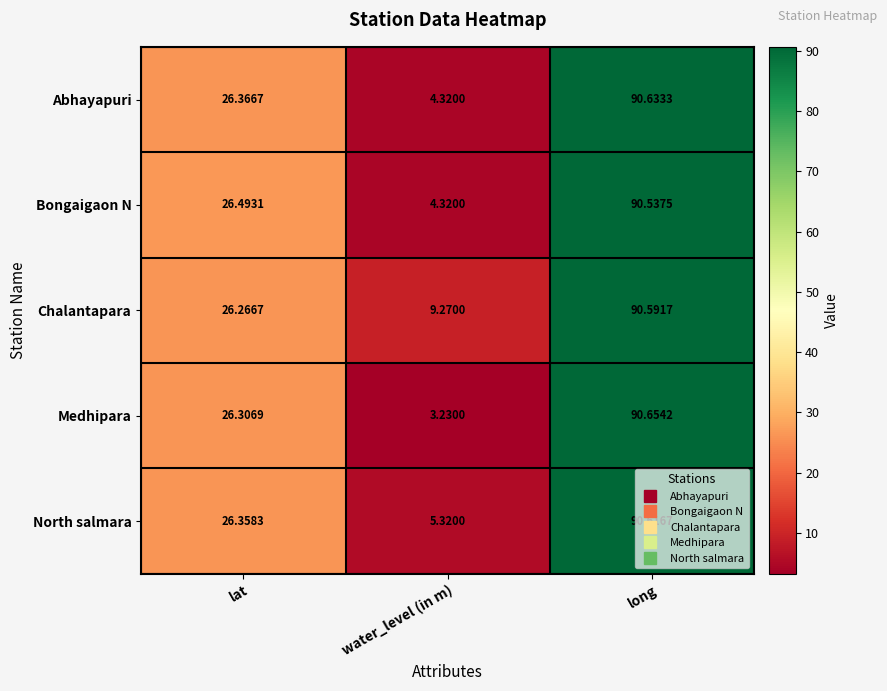

Which series has the largest total across all categories?

Chalantapara